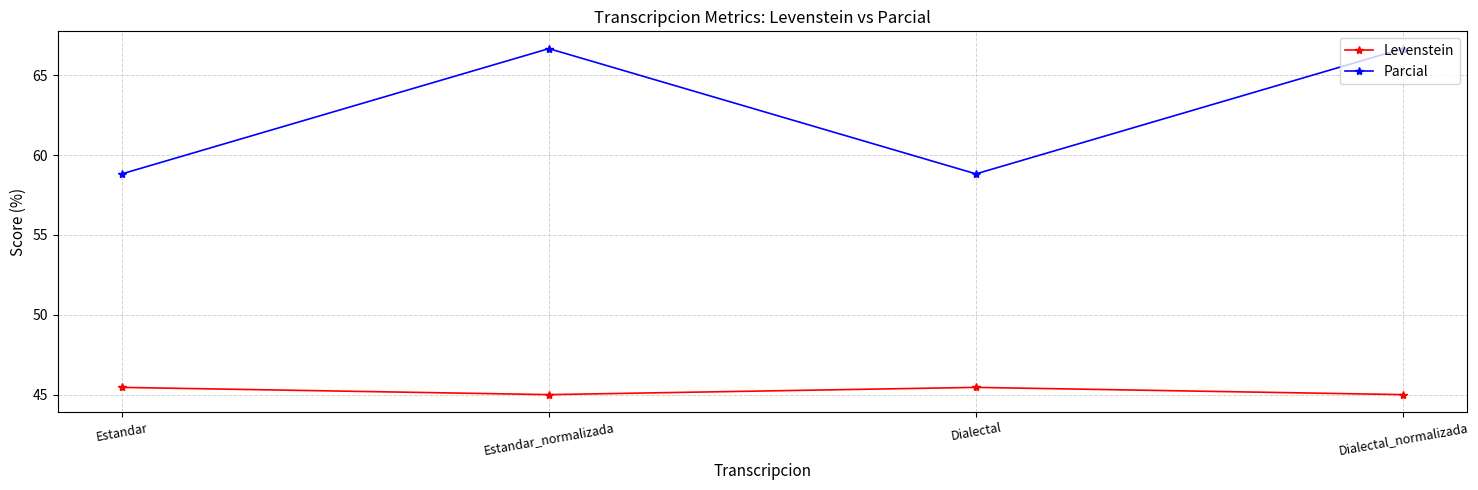

What is the maximum value for Levenstein?

45.5